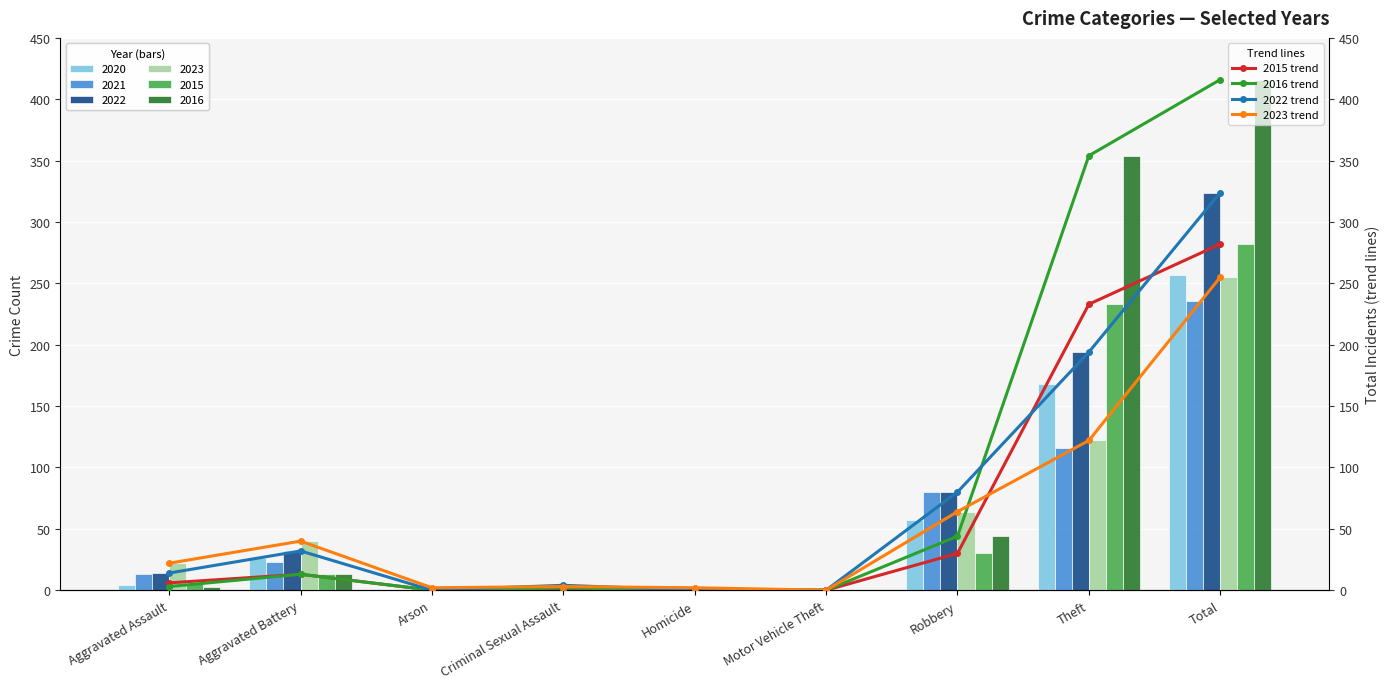

How many positive values does the 2015 trend series have?

5